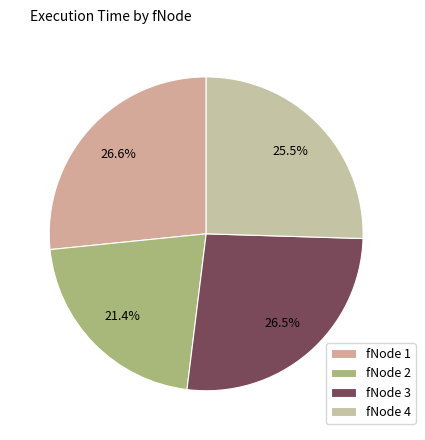

Rank the categories by value from highest to lowest.

1, 3, 4, 2